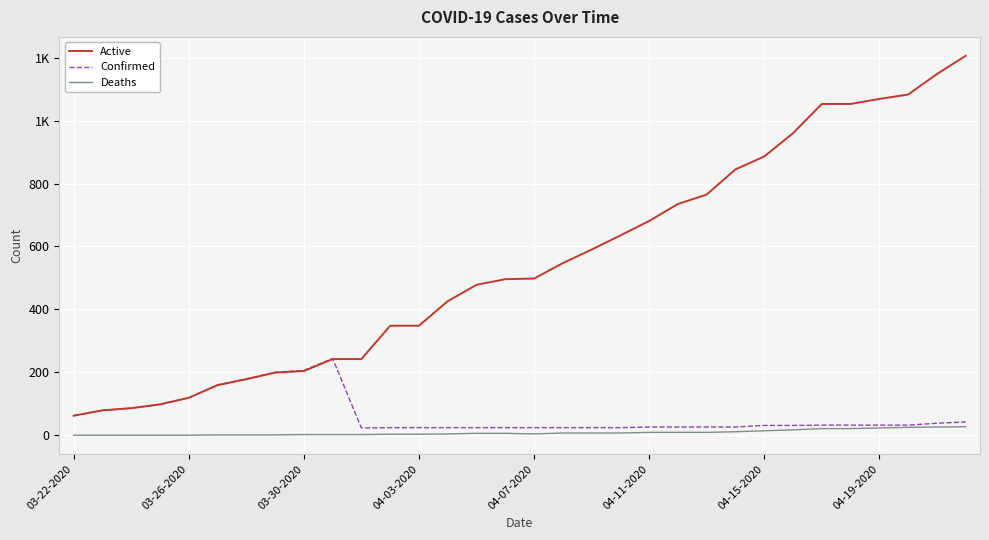

Does the chart have visible grid lines?

Yes